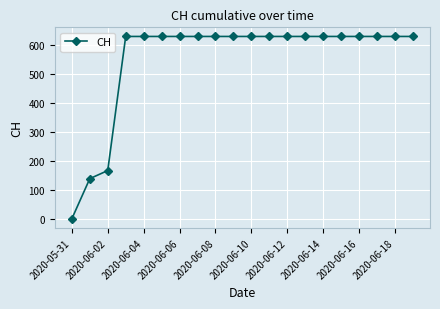

What is the maximum value shown in the chart?

631